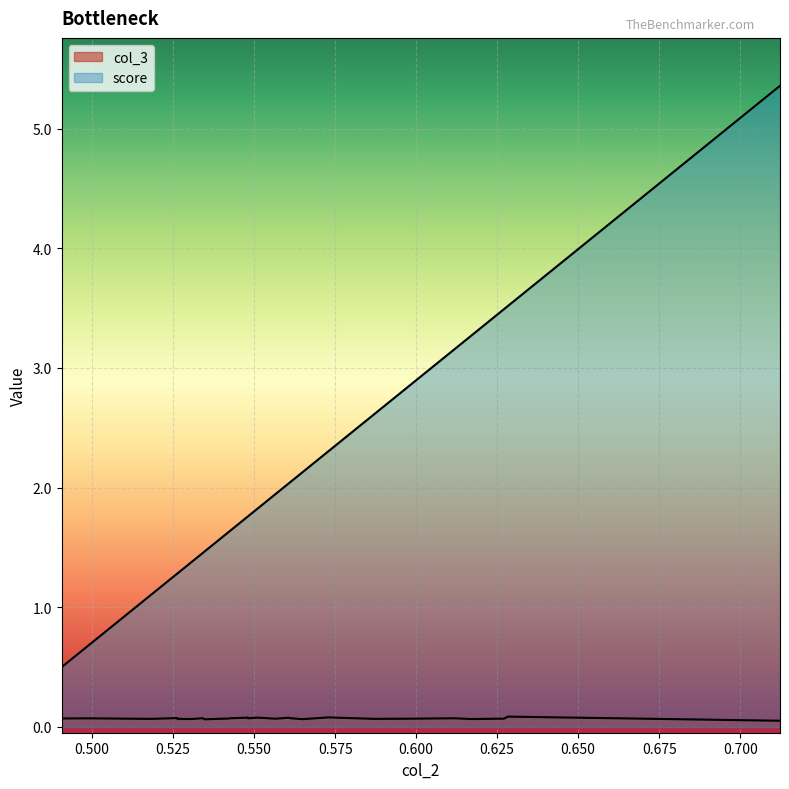

How many data points does each series have?

29